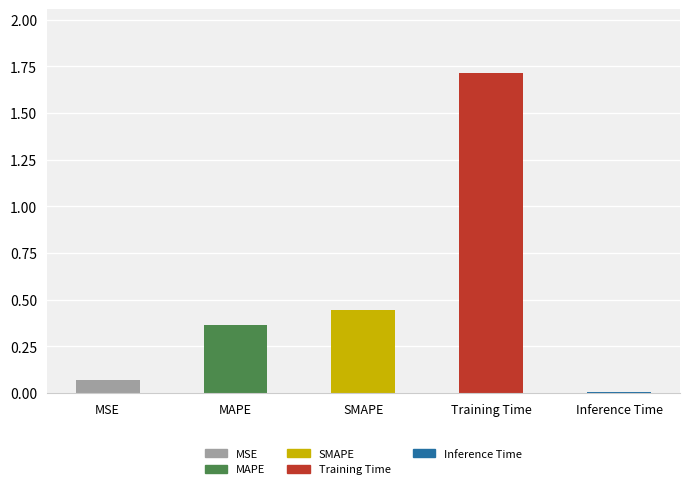

Between MSE and Inference Time, which is larger?

MSE